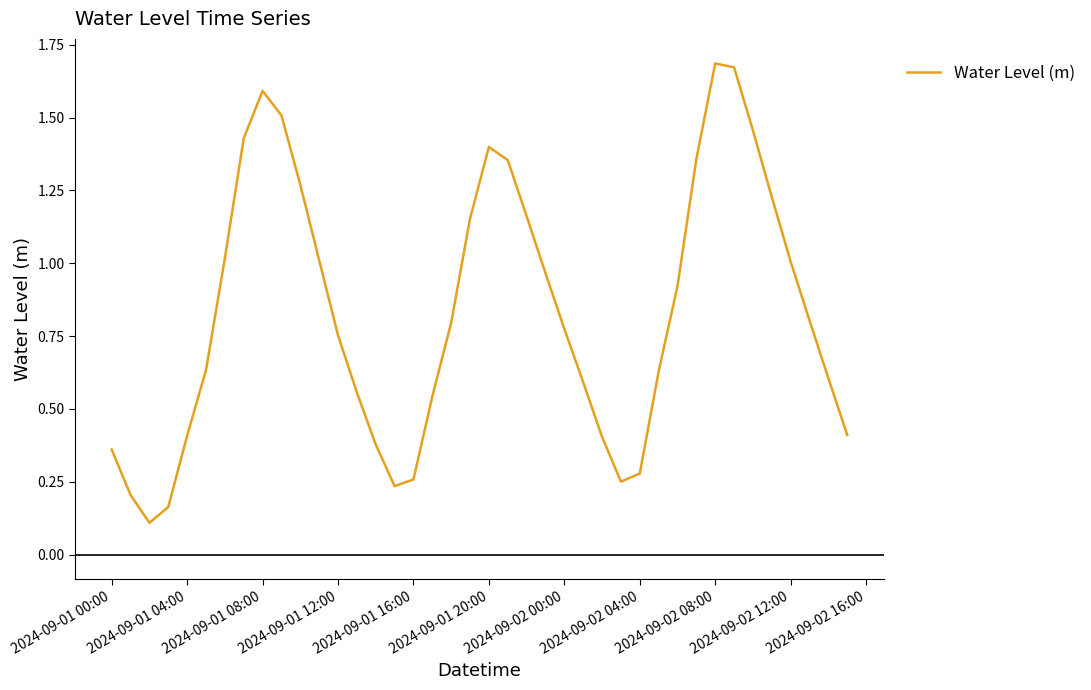

Reading right to left, transcribe all the data shown in this chart.

0.4	0.6	0.8	1.0	1.2	1.5	1.7	1.7	1.4	0.9	0.6	0.3	0.3	0.4	0.6	0.8	1.0	1.2	1.4	1.4	1.2	0.8	0.5	0.3	0.2	0.4	0.6	0.8	1.0	1.3	1.5	1.6	1.4	1.0	0.6	0.4	0.2	0.1	0.2	0.4